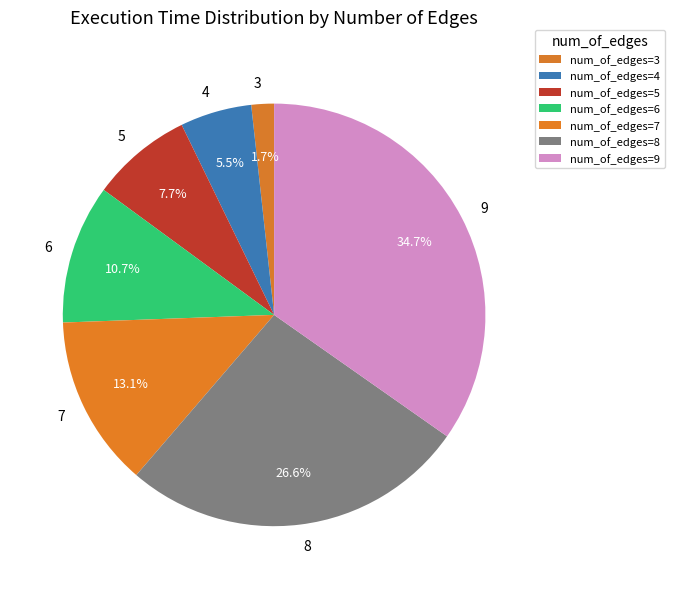

Rank the categories by value from lowest to highest.

num_of_edges=3, num_of_edges=4, num_of_edges=5, num_of_edges=6, num_of_edges=7, num_of_edges=8, num_of_edges=9